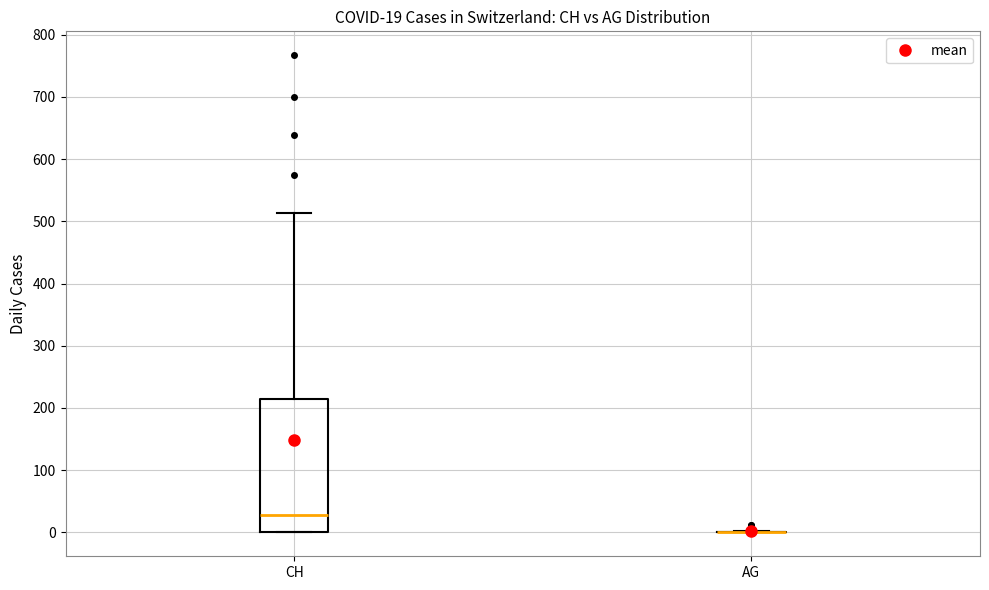

Comparing the boxes themselves (not the whiskers), which one is the tallest?

CH